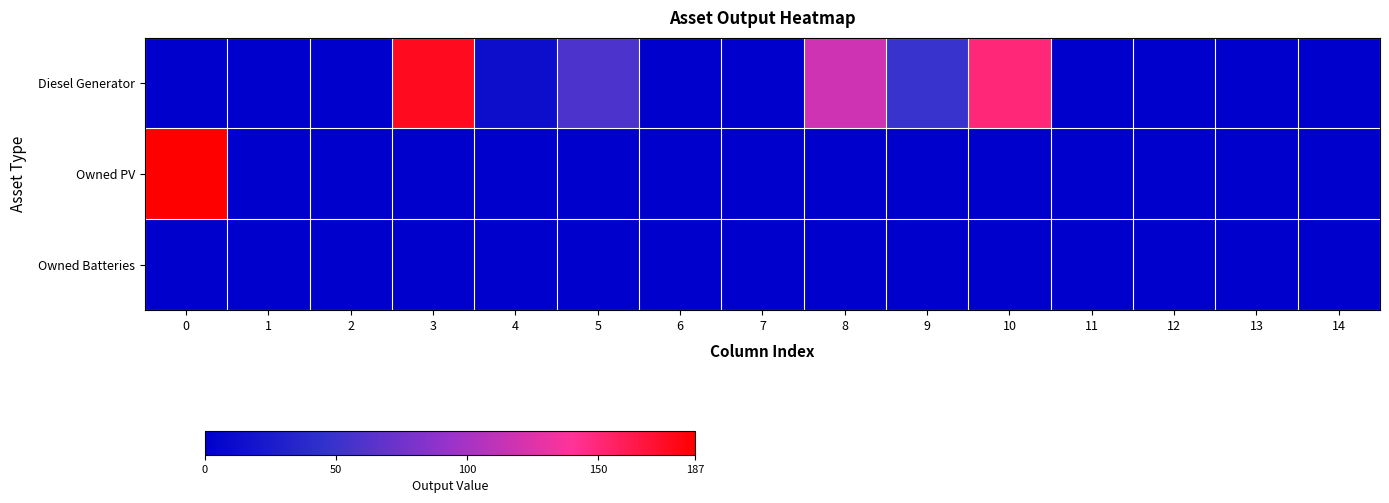

Reading left to right, transcribe all the data shown in this chart.

row_0: 0	0	0	177	13	58	0	0	117	49	150	0	0	1	0
row_1: 187	0	0	0	0	0	0	0	0	0	0	0	0	0	0
row_2: 0	0	0	0	0	0	0	0	0	0	0	0	0	0	0